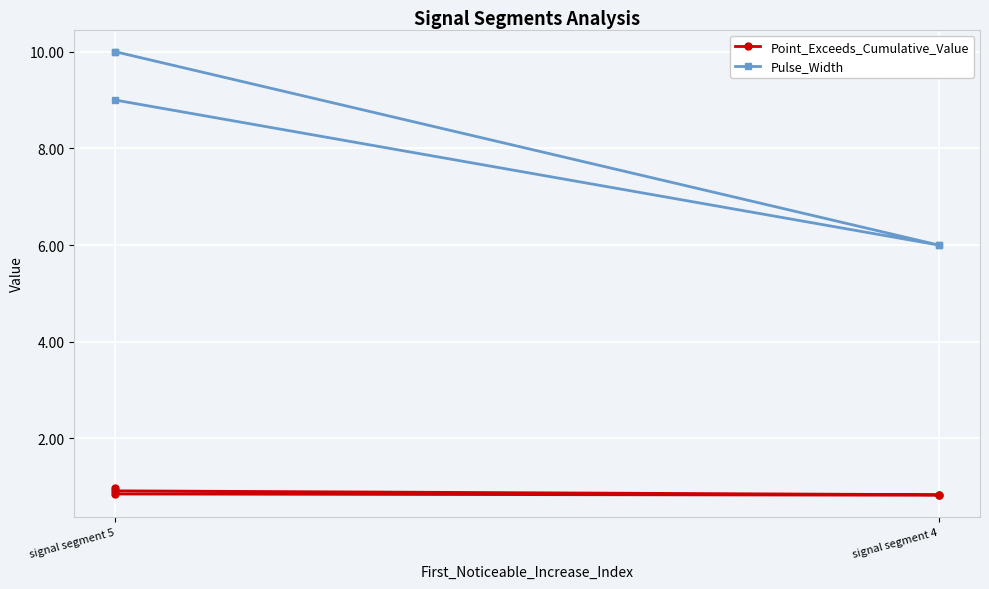

Which category has the highest value across all series?

signal segment 5